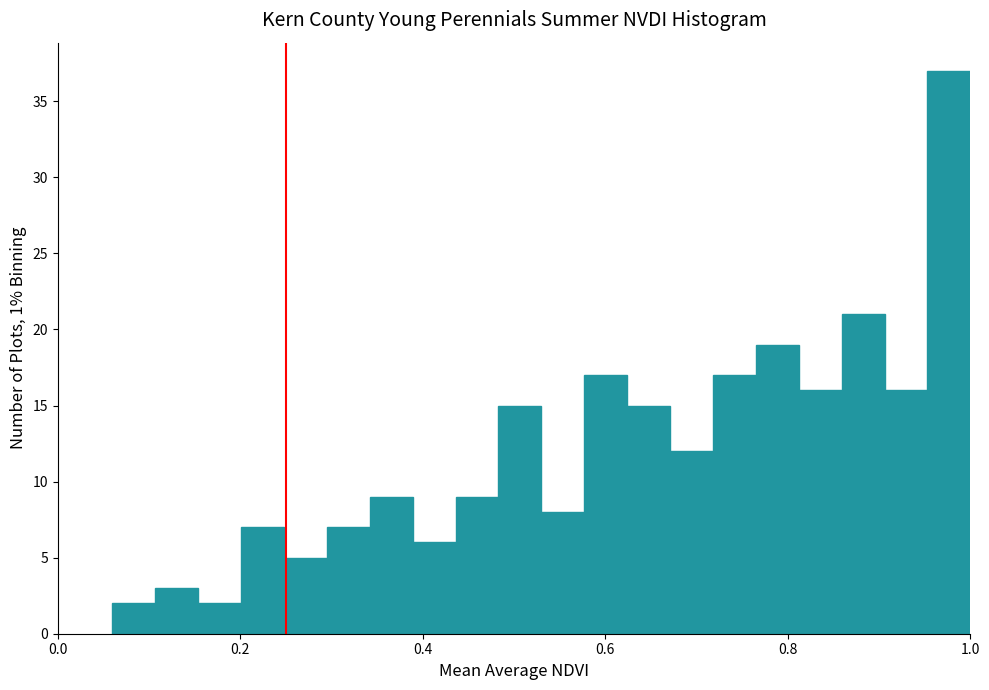

Read against the x-axis, roughly where is the centre of the tallest bar?

0.98